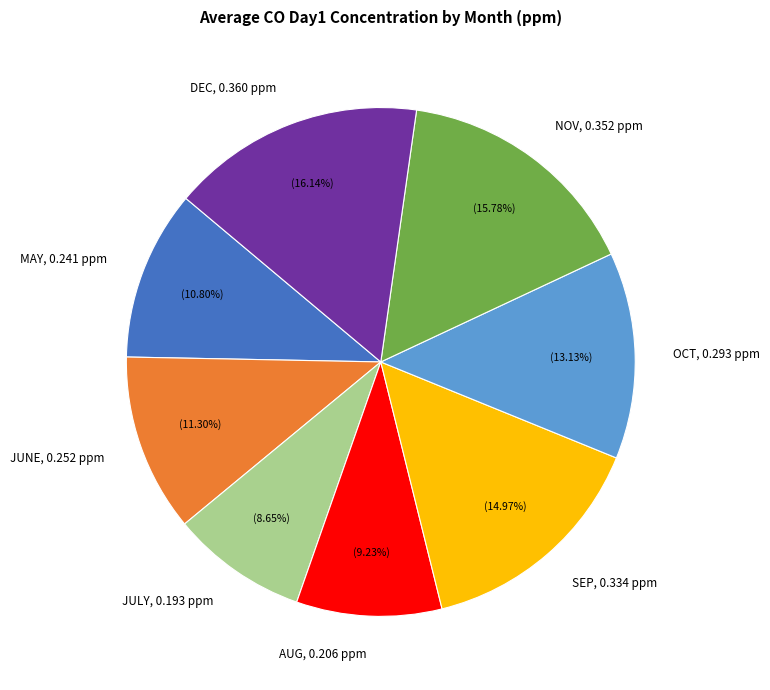

To the nearest percent, what portion does DEC represent?

16%